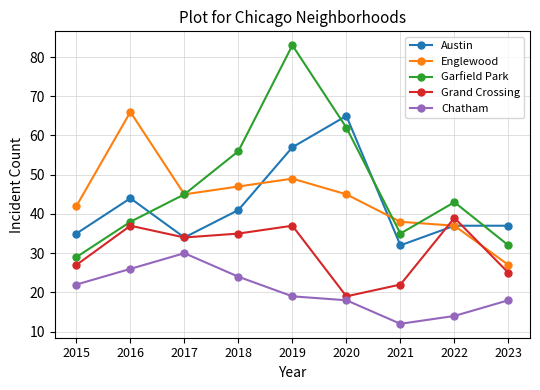

Which series changed the most between 2015 and 2019?

Garfield Park